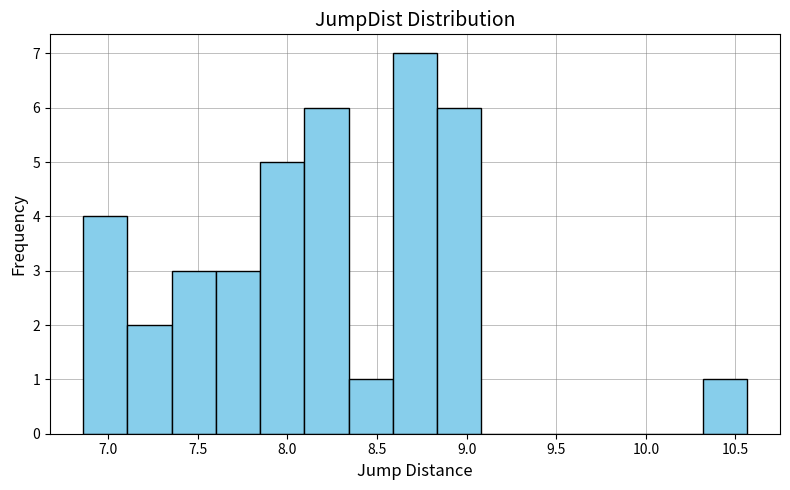

Reading left to right, transcribe this chart: for each bar, give the range it covers on the x-axis and its height. Neither the bar edges nor the heights are printed on the chart, so give them approximately, as read against the axes.

6.85 to 7.10: 4
7.10 to 7.35: 2
7.35 to 7.60: 3
7.60 to 7.85: 3
7.85 to 8.10: 5
8.10 to 8.35: 6
8.35 to 8.60: 1
8.60 to 8.85: 7
8.85 to 9.10: 6
9.10 to 9.35: 0
9.35 to 9.60: 0
9.60 to 9.80: 0
9.80 to 10.05: 0
10.05 to 10.30: 0
10.30 to 10.55: 1